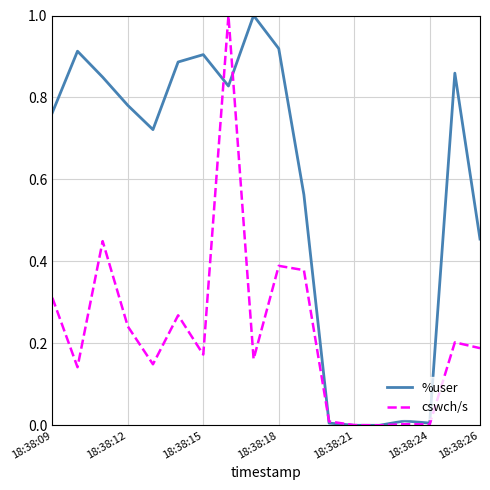

List the series in order of their overall mean, lowest first.

cswch/s, %user